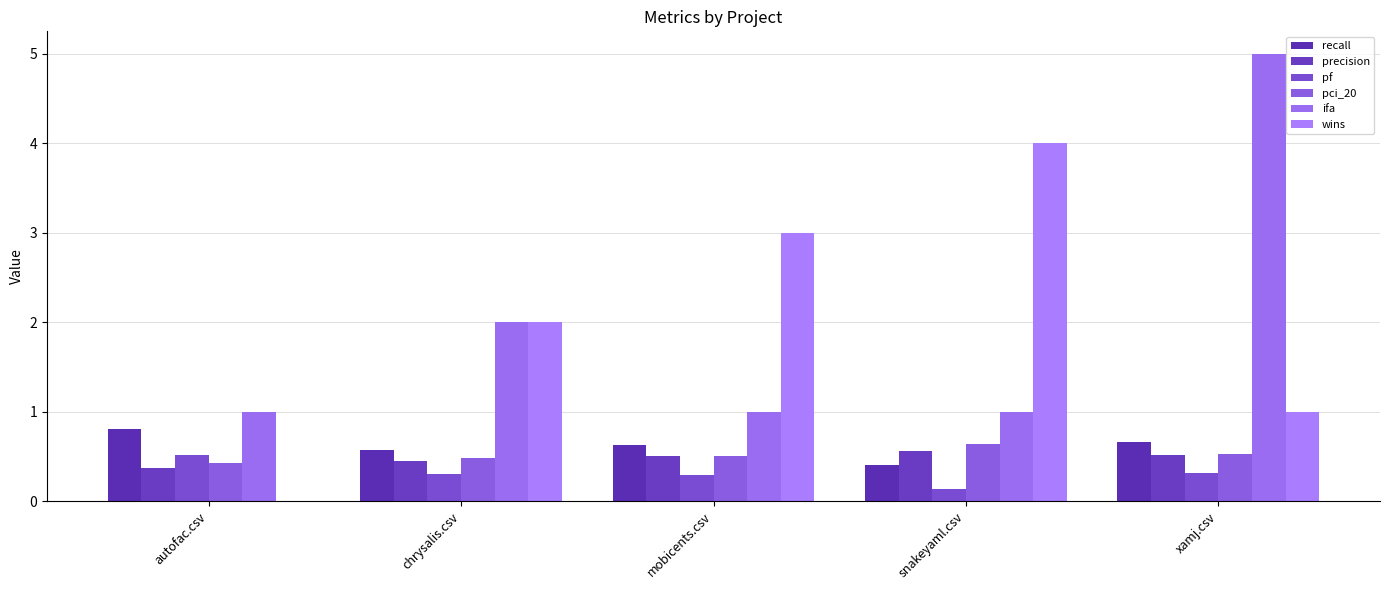

What are all the series names shown in the legend?

recall, precision, pf, pci_20, ifa, wins